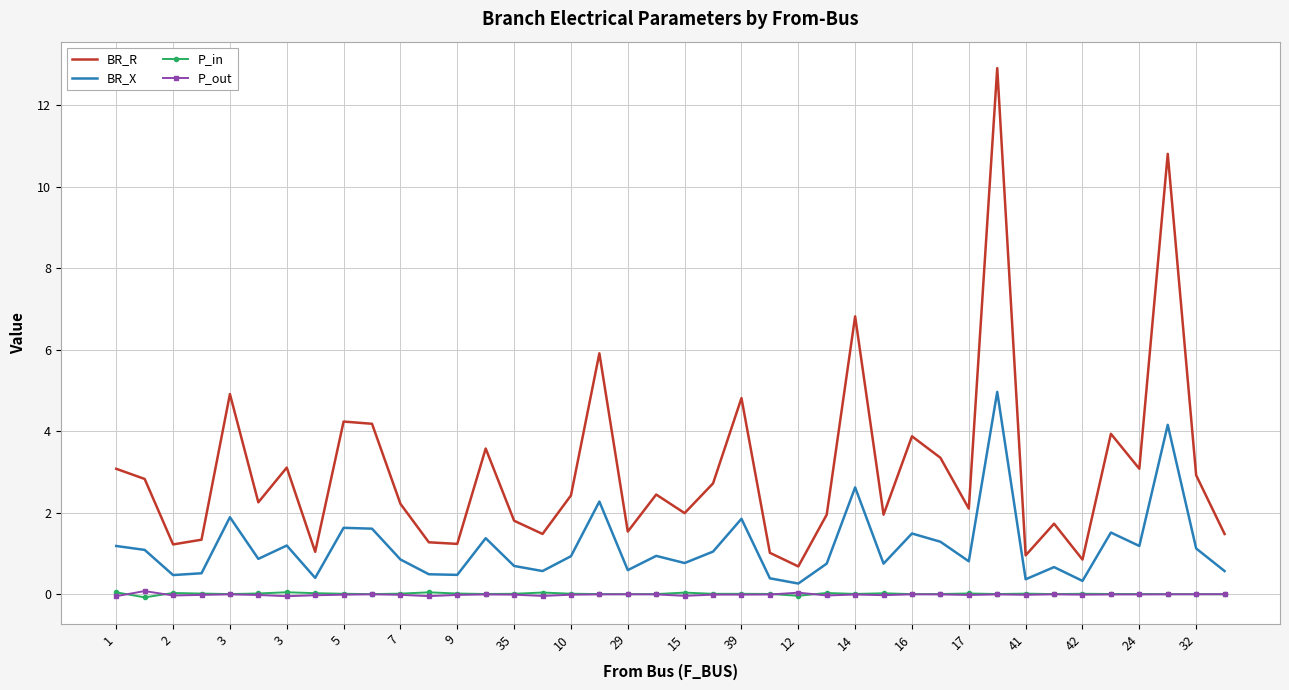

True or false: BR_R and P_out cross at least once.

False